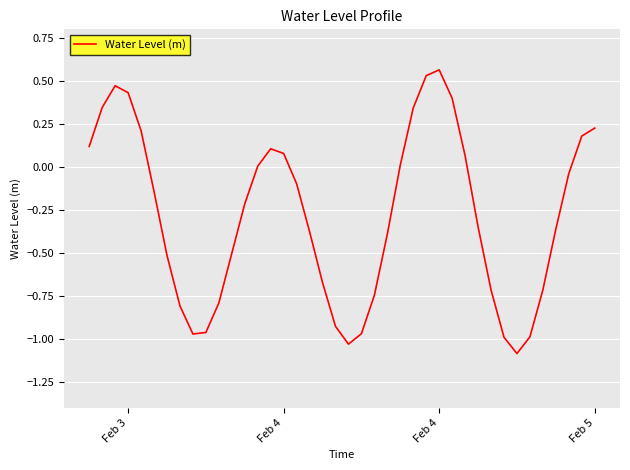

What is the difference between the maximum and minimum values?

1.6